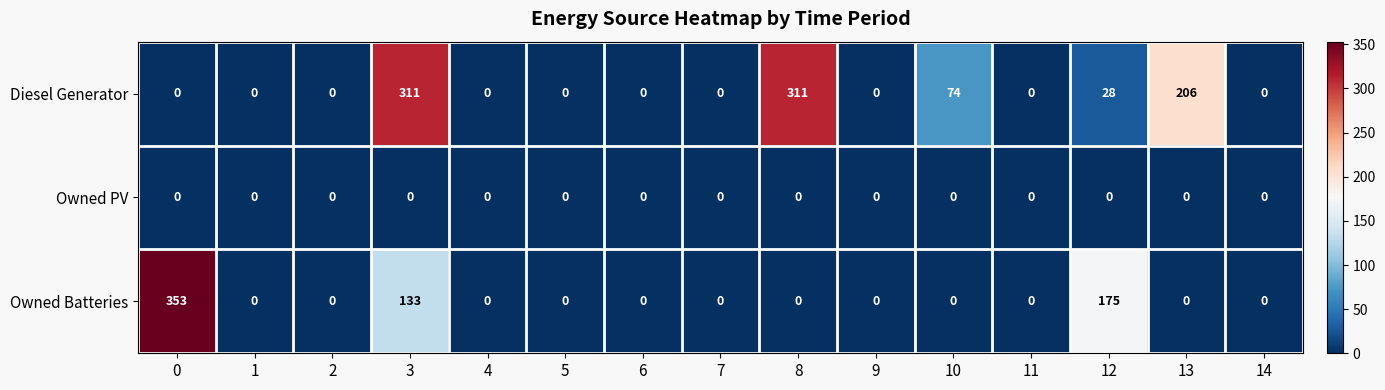

List the series in order of their overall mean, lowest first.

Owned PV, Owned Batteries, Diesel Generator